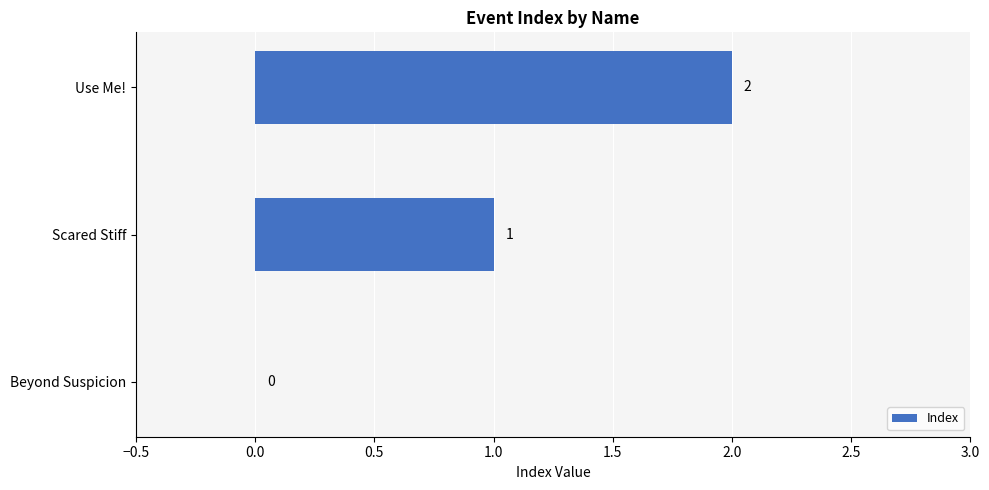

What is the greatest value displayed?

2